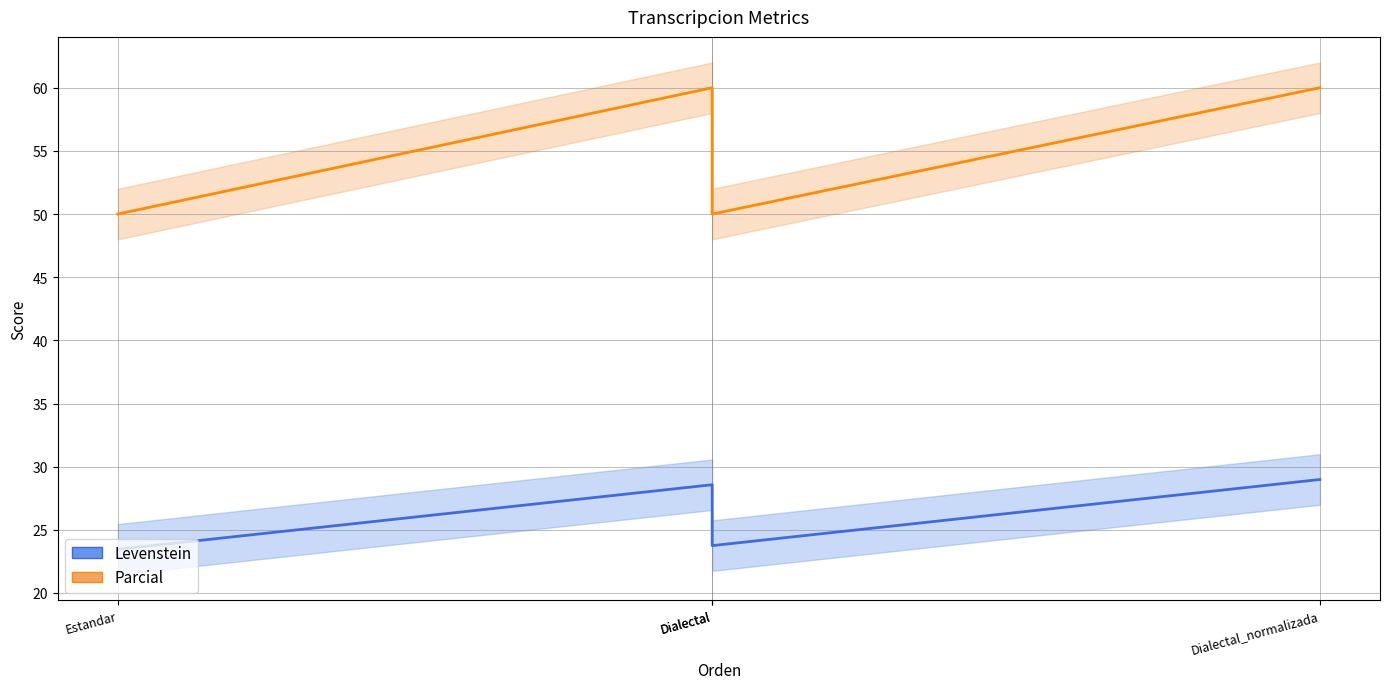

True or false: Levenstein has more than 2 points higher than both neighbors.

False